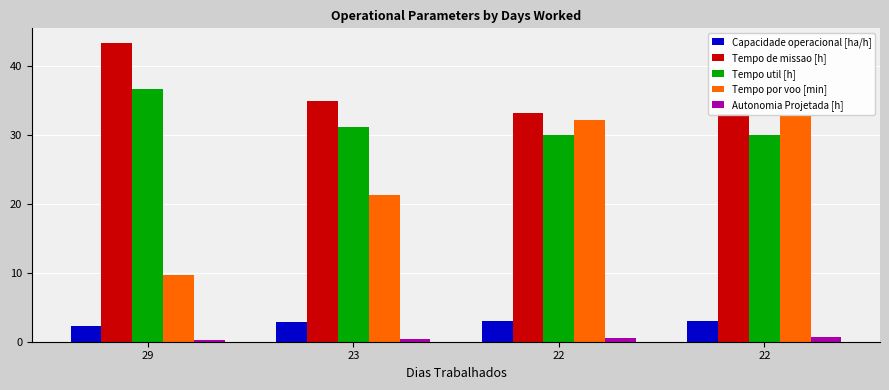

Is it true that Tempo por voo [min] equals 46.9 at 22?

False